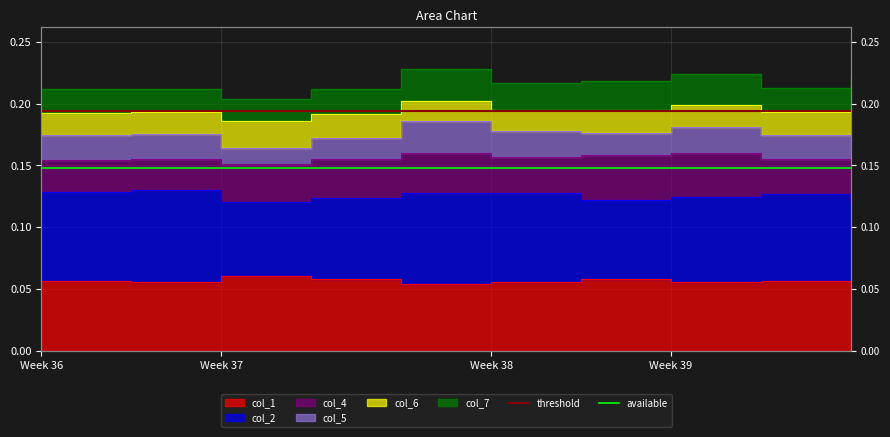

Where is threshold nearest to the value 0?

Week 36